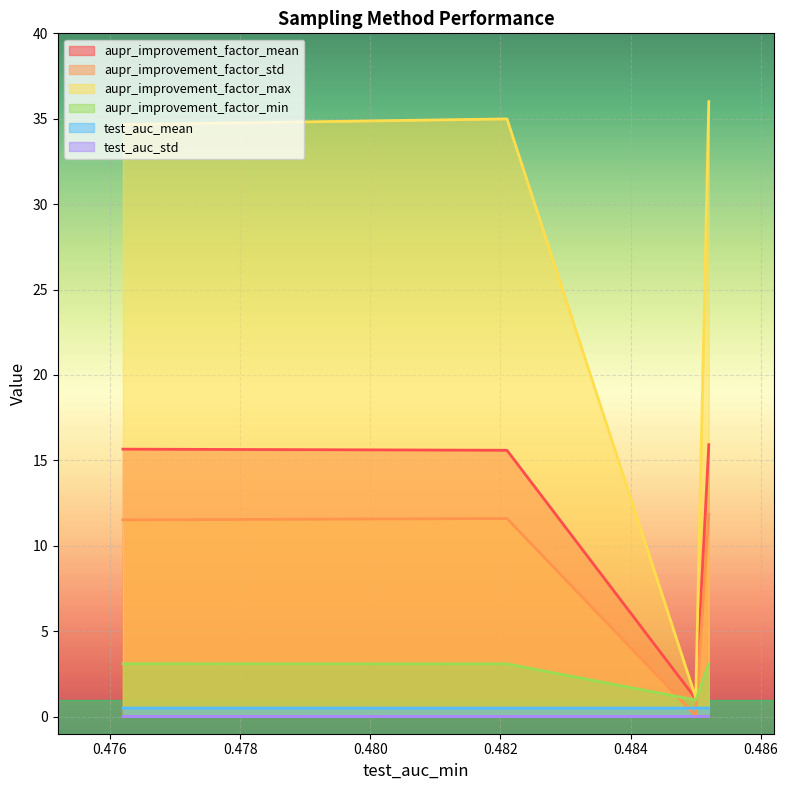

True or false: test_auc_mean and test_auc_std cross at least once.

False